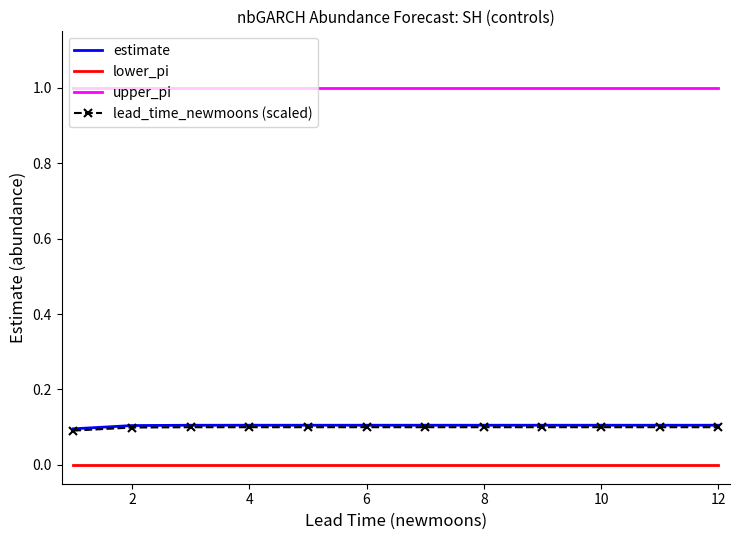

Which series has the largest total across all categories?

upper_pi